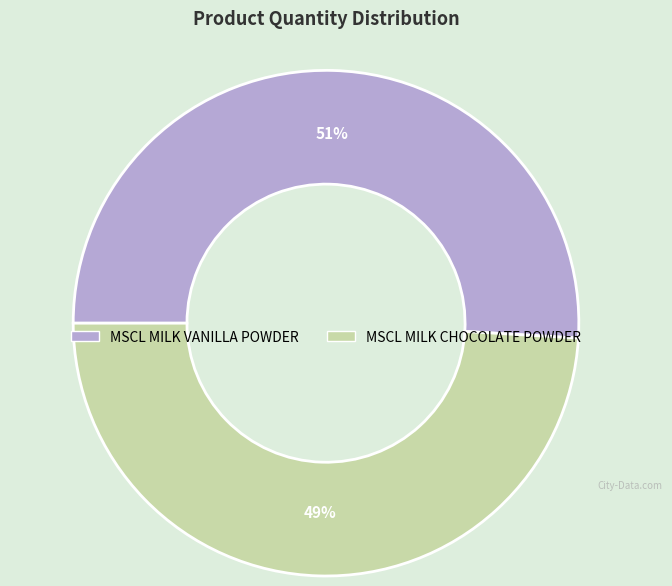

Approximately how many times larger is the value at MSCL MILK CHOCOLATE POWDER compared to MSCL MILK VANILLA POWDER?

1.0